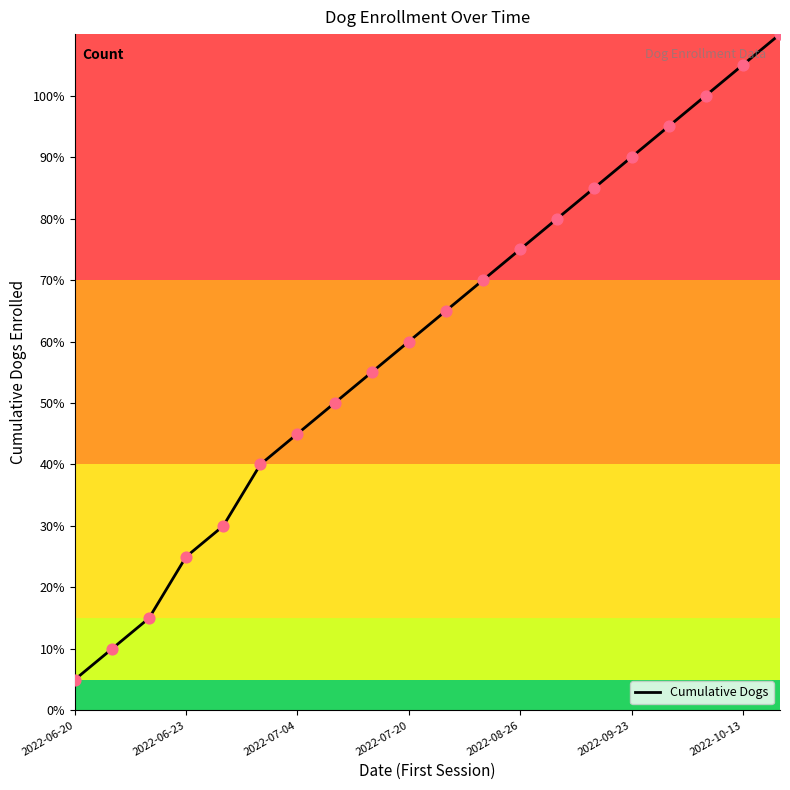

Is this an area chart (filled region under the line)?

Yes